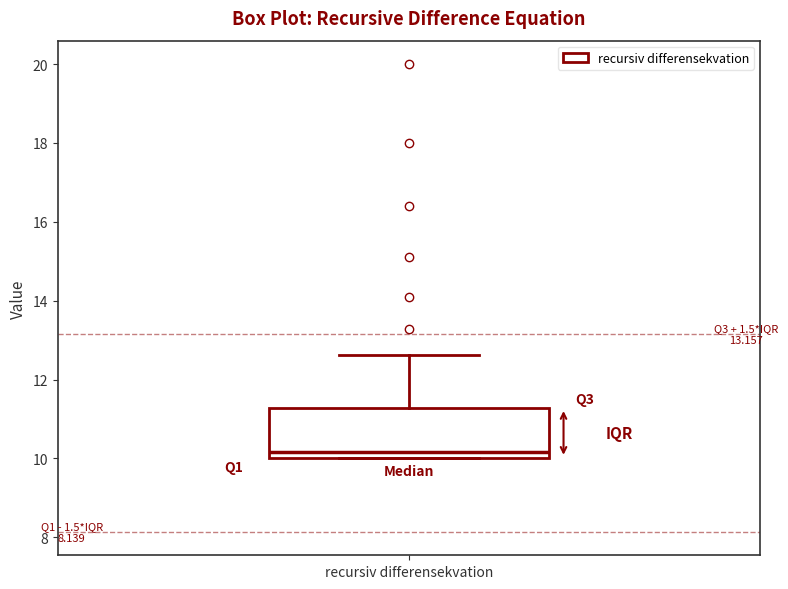

Where does the upper whisker of the box for recursiv differensekvation end on the y-axis? The values are not printed on the chart, so give them approximately, as read against the axis.

12.6